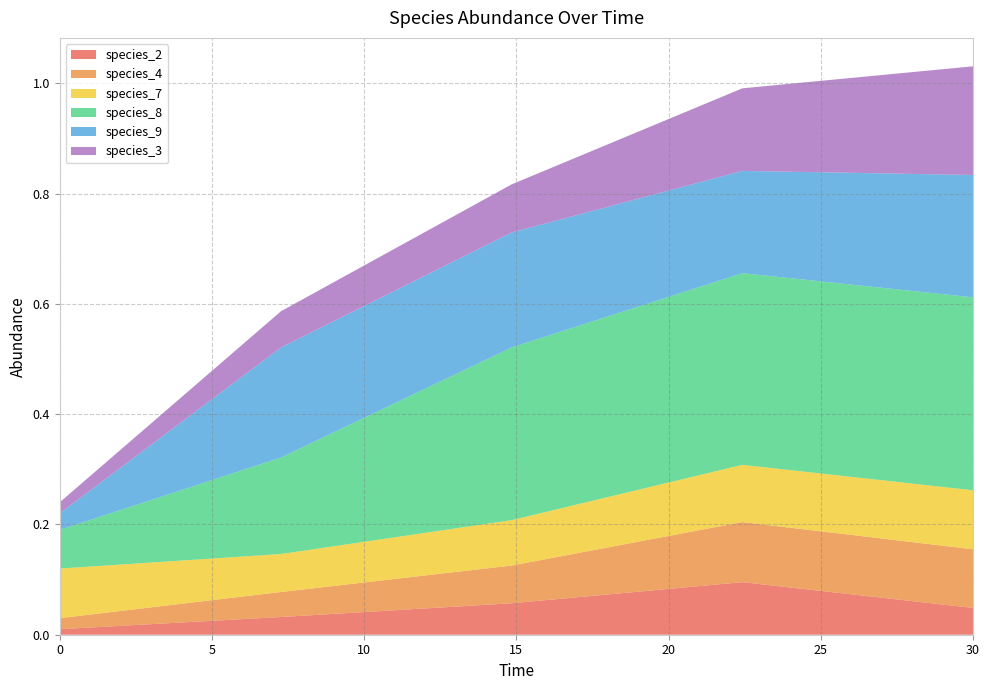

Reading left to right, transcribe all the data shown in this chart.

species_2: 0.0	0.0	0.1	0.1	0.0
species_4: 0.0	0.0	0.1	0.1	0.1
species_7: 0.1	0.1	0.1	0.1	0.1
species_8: 0.1	0.2	0.3	0.3	0.3
species_9: 0.0	0.2	0.2	0.2	0.2
species_3: 0.0	0.1	0.1	0.1	0.2